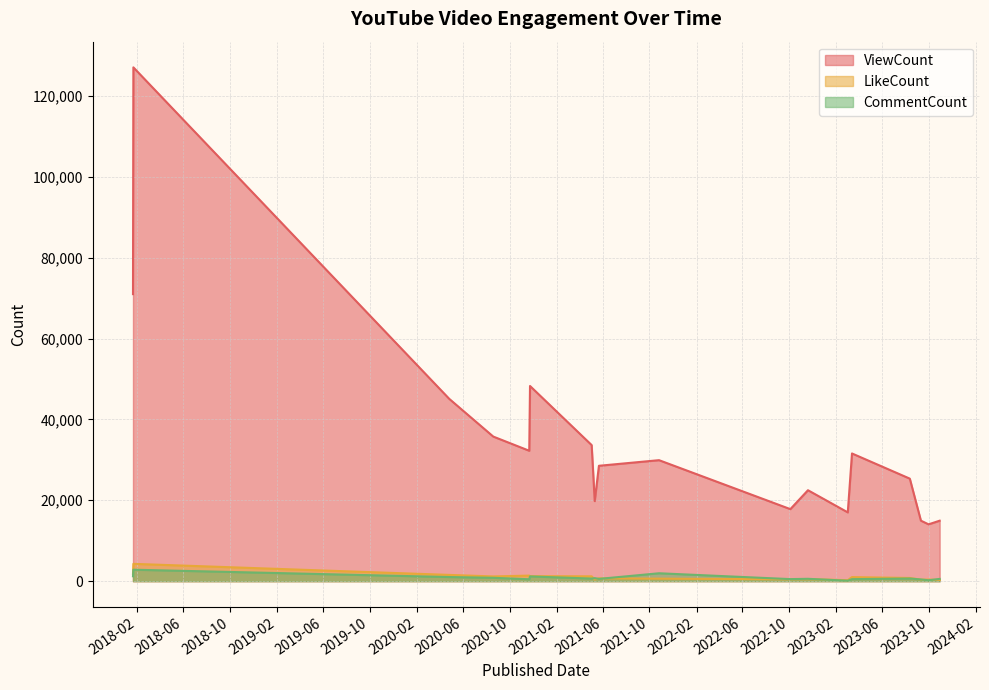

Which series has the largest total across all categories?

ViewCount